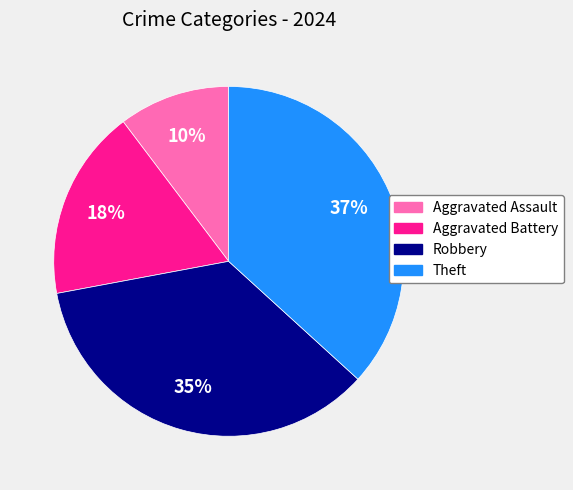

To the nearest percent, what is the combined percentage of Aggravated Assault and Theft?

47%